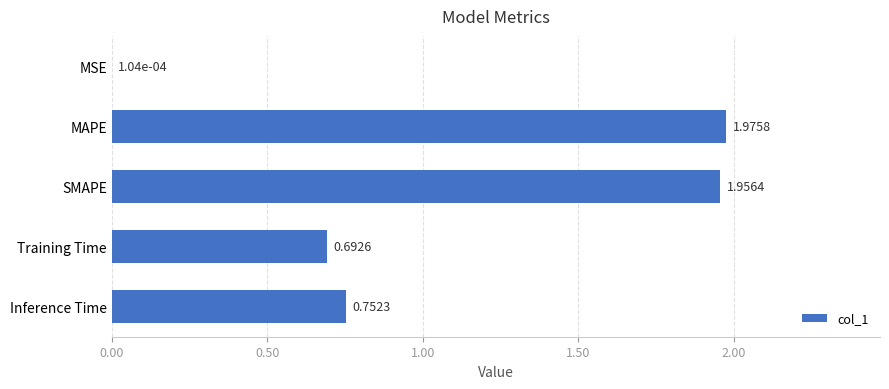

Which category has the highest value across all series?

MAPE